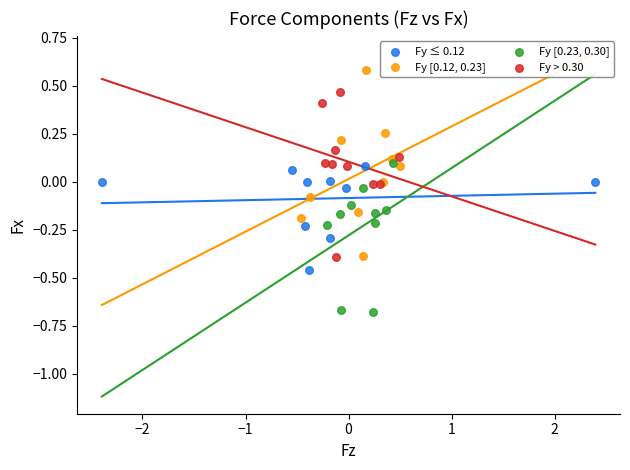

Which series reaches the maximum Y coordinate?

Fy [0.12, 0.23]